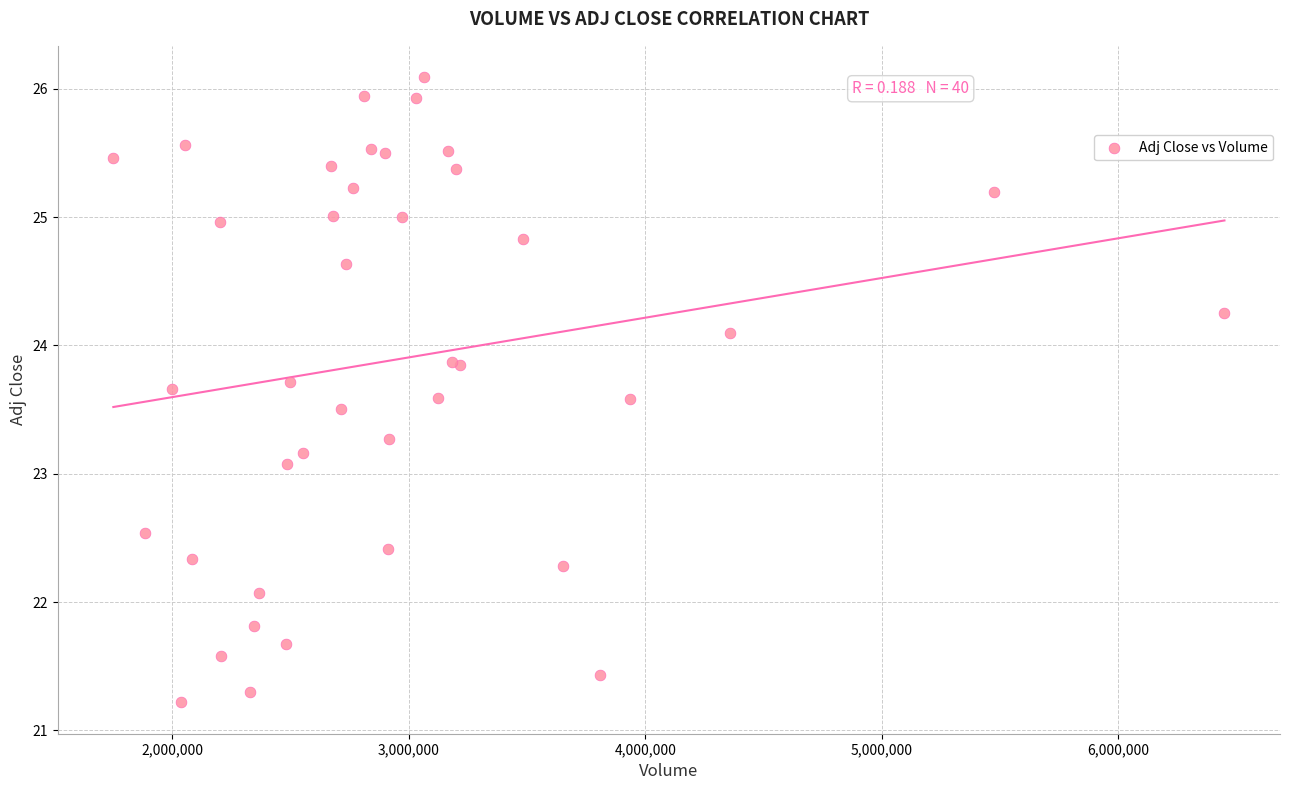

What Y value in the scatter plot is closest to 23?

23.1